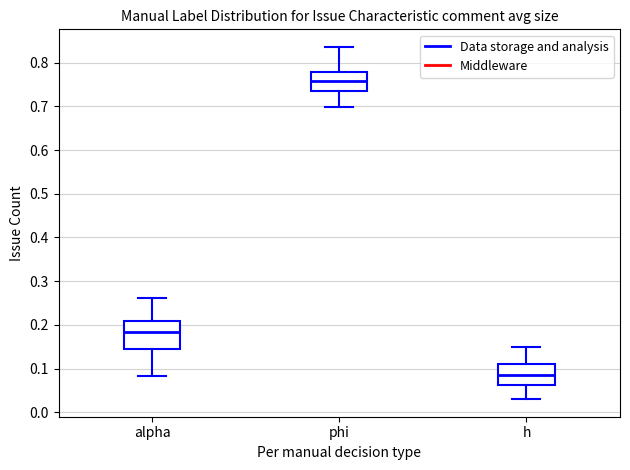

Reading left to right, transcribe this box plot: for each box, give where its median line is, the range the box spans, and where its two whiskers end, as read against the y-axis. The values are not printed on the chart, so give them approximately, as read against the axis.

alpha: median 0.18, box 0.14 to 0.21, whiskers 0.08 to 0.26
phi: median 0.76, box 0.74 to 0.78, whiskers 0.70 to 0.84
h: median 0.09, box 0.06 to 0.11, whiskers 0.03 to 0.15